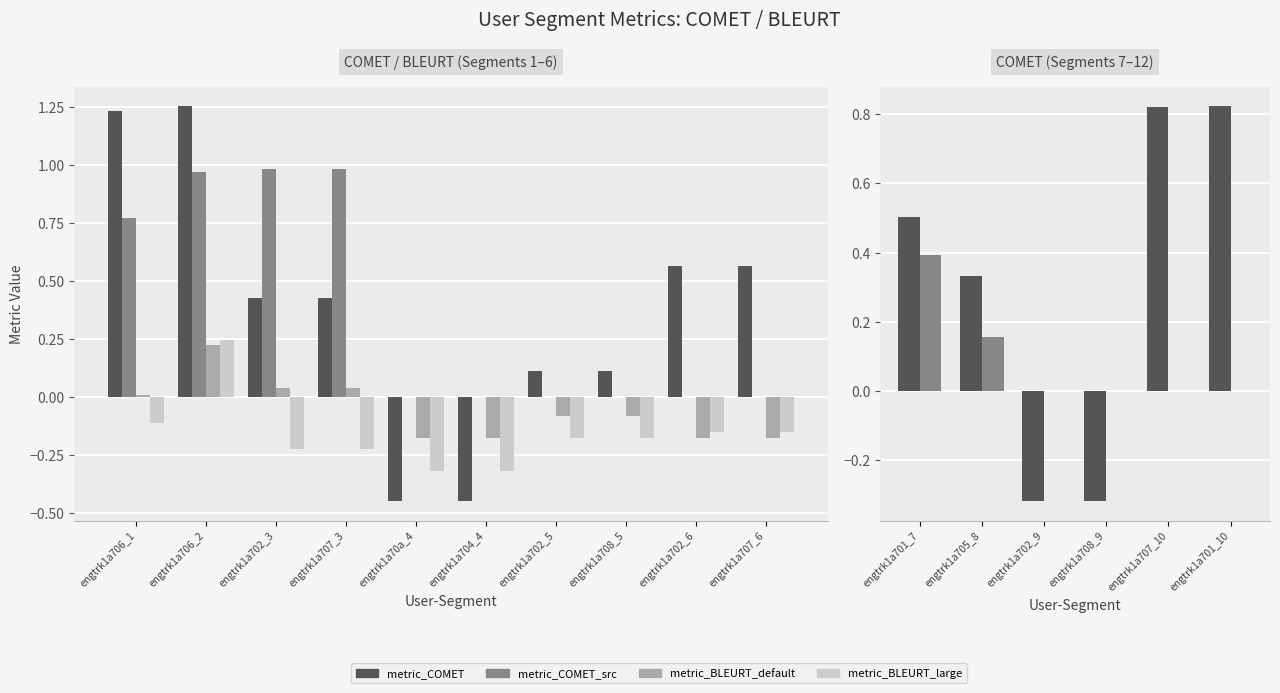

What is the label of the 6th bar from the right?

engtrk1a70a_4